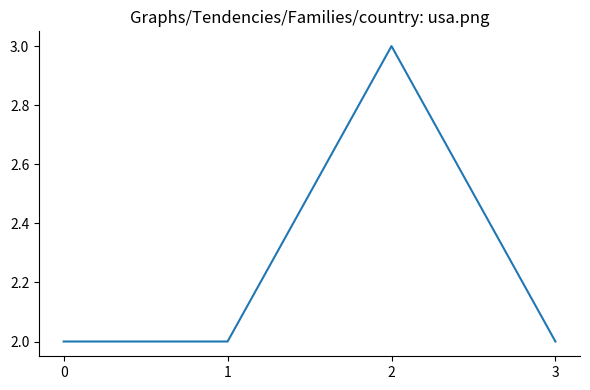

How many interior local peaks (higher than both neighbors) does the data have?

1